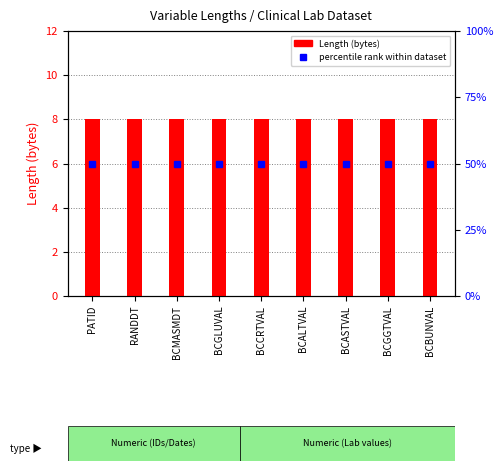

Reading left to right, list all the values displayed in this chart.

Length (bytes): 8	8	8	8	8	8	8	8	8
percentile rank within dataset: 50	50	50	50	50	50	50	50	50